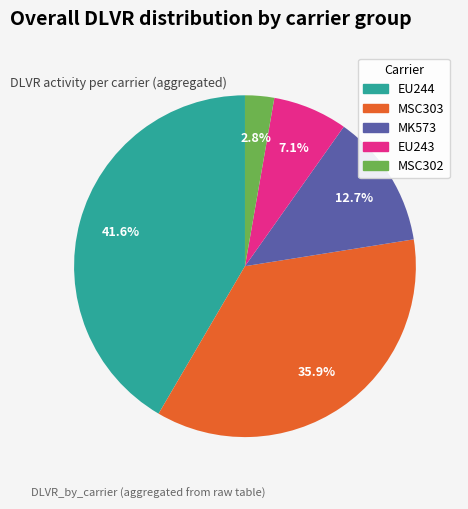

Does any single category account for the majority?

No